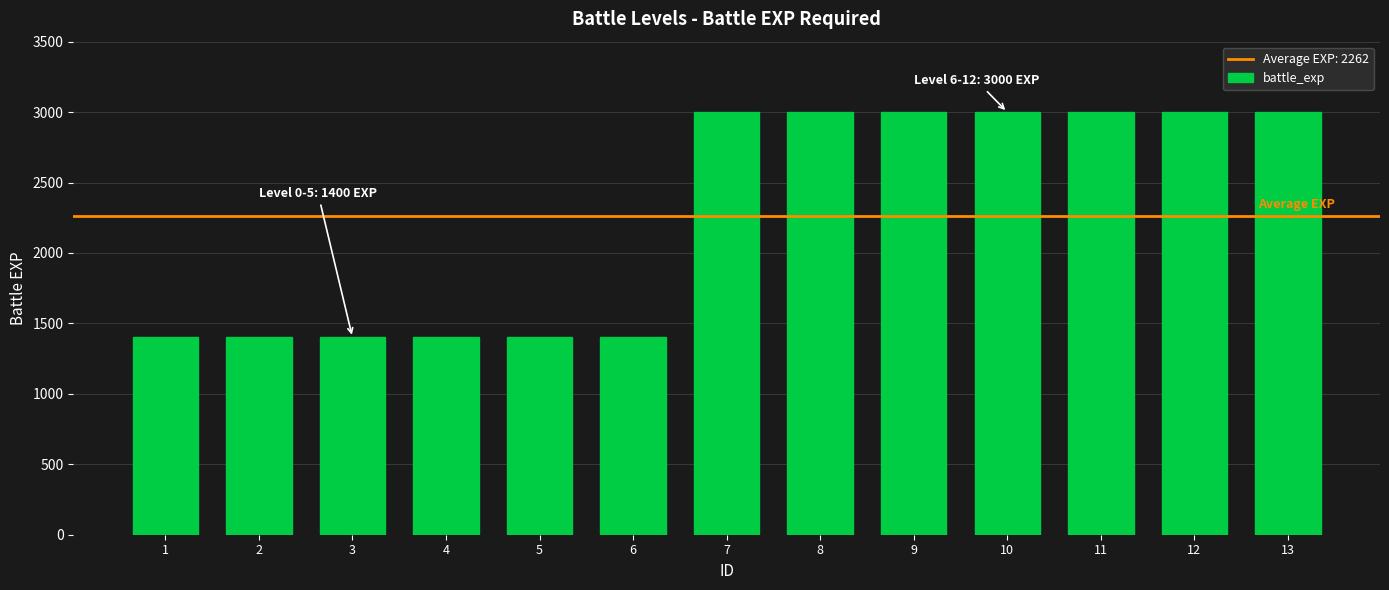

What is the smallest value displayed?

1400